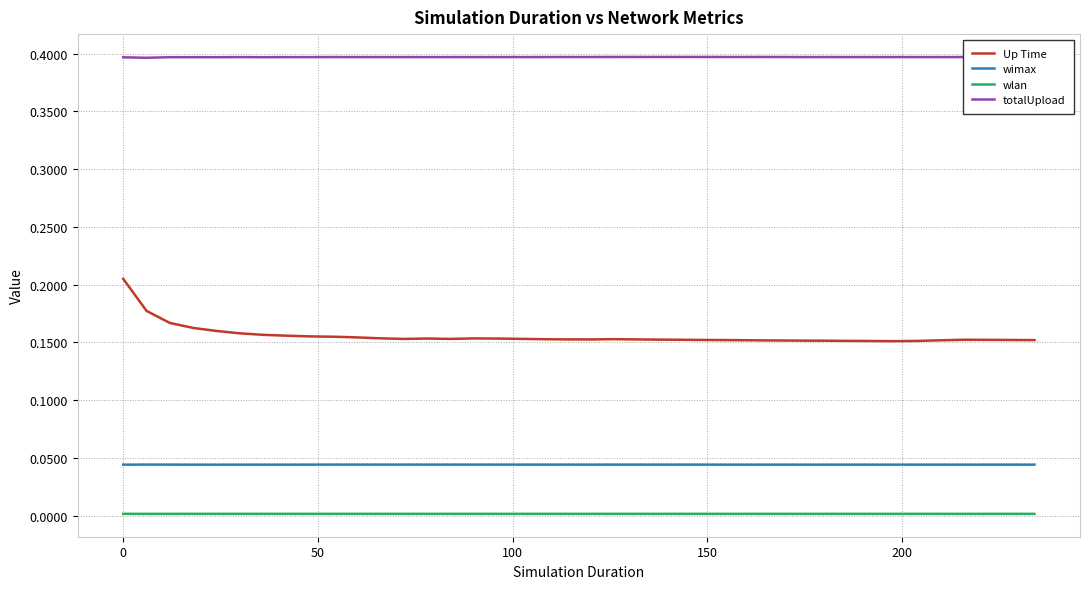

True or false: totalUpload and Up Time intersect in this chart.

False